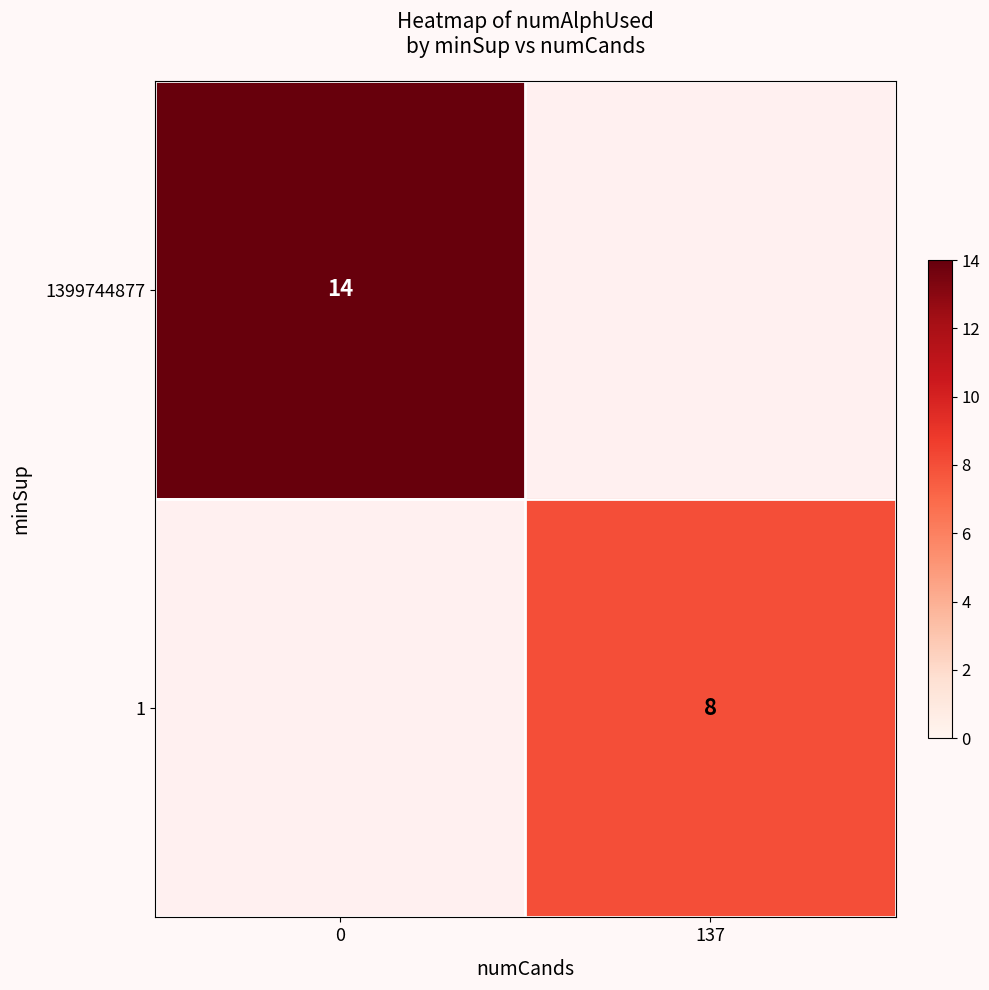

What is the smallest value displayed?

8.0